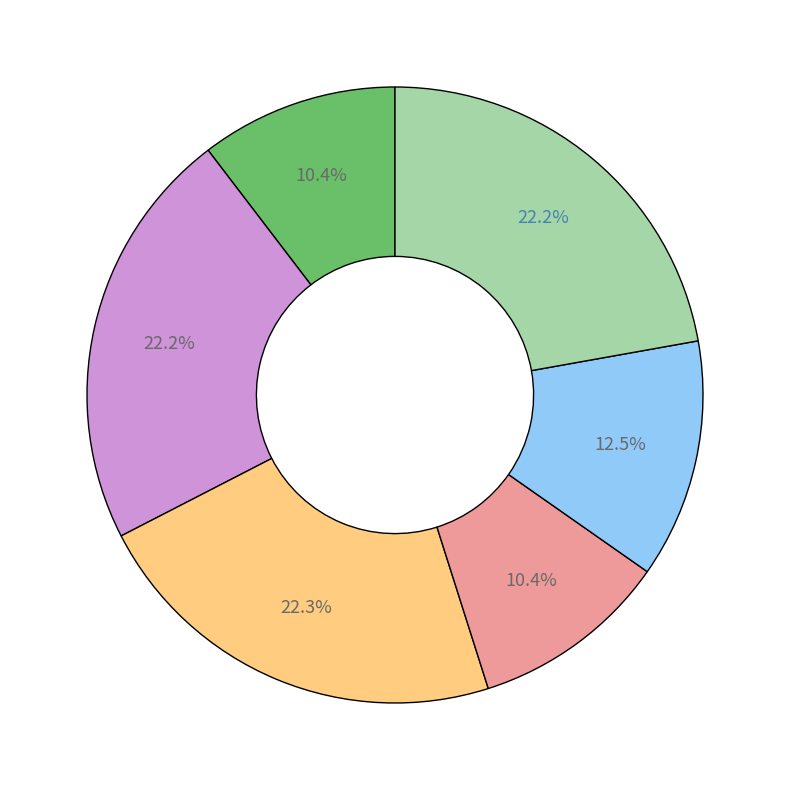

Does any single category account for the majority?

No